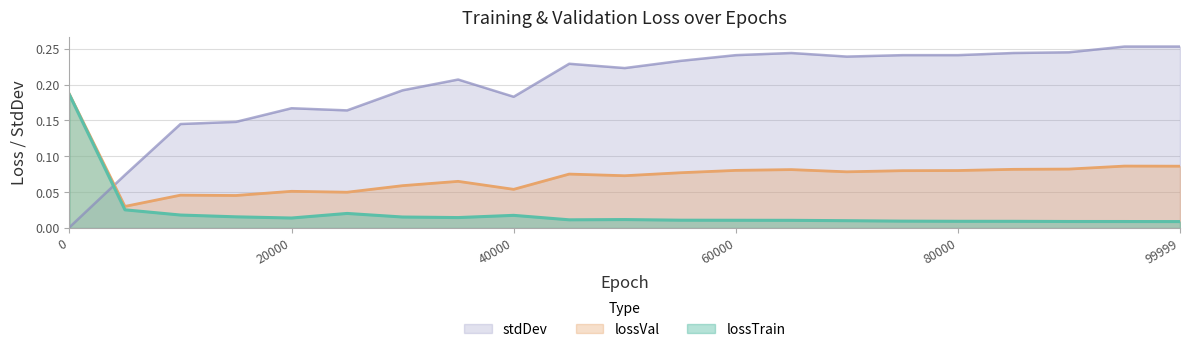

Count the number of data series in this chart.

3